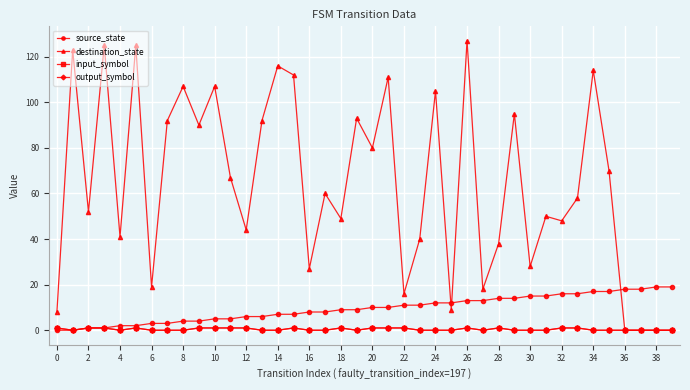

True or false: input_symbol has more than 1 interior local peaks.

True